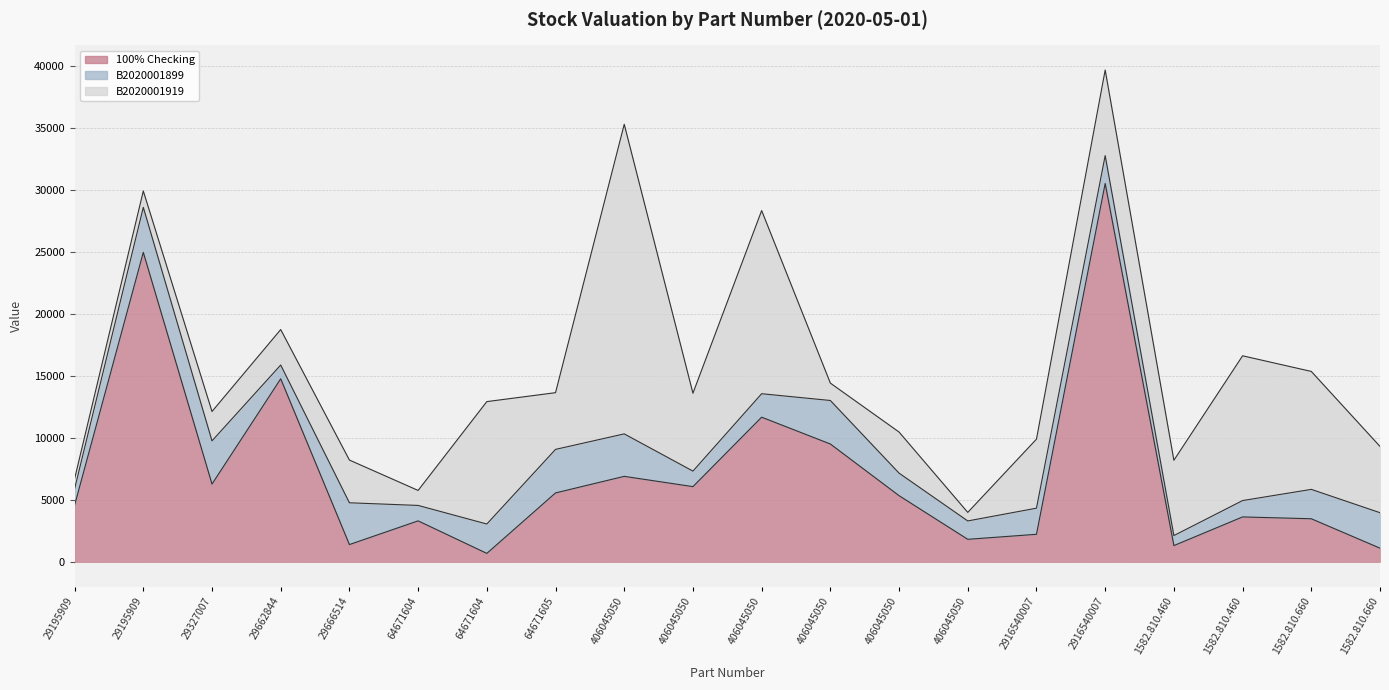

Between 64671604 and 64671605, which series saw the biggest shift?

B2020001919